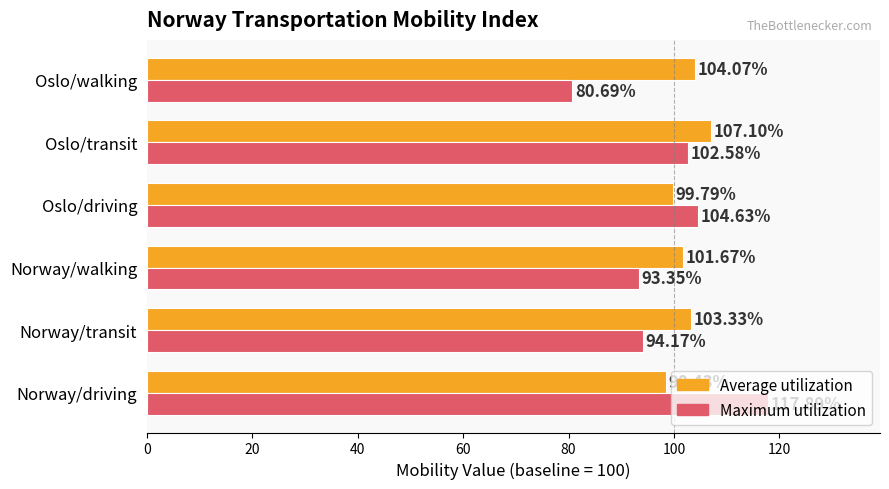

Rank the series by their average value, from highest to lowest.

Average utilization, Maximum utilization